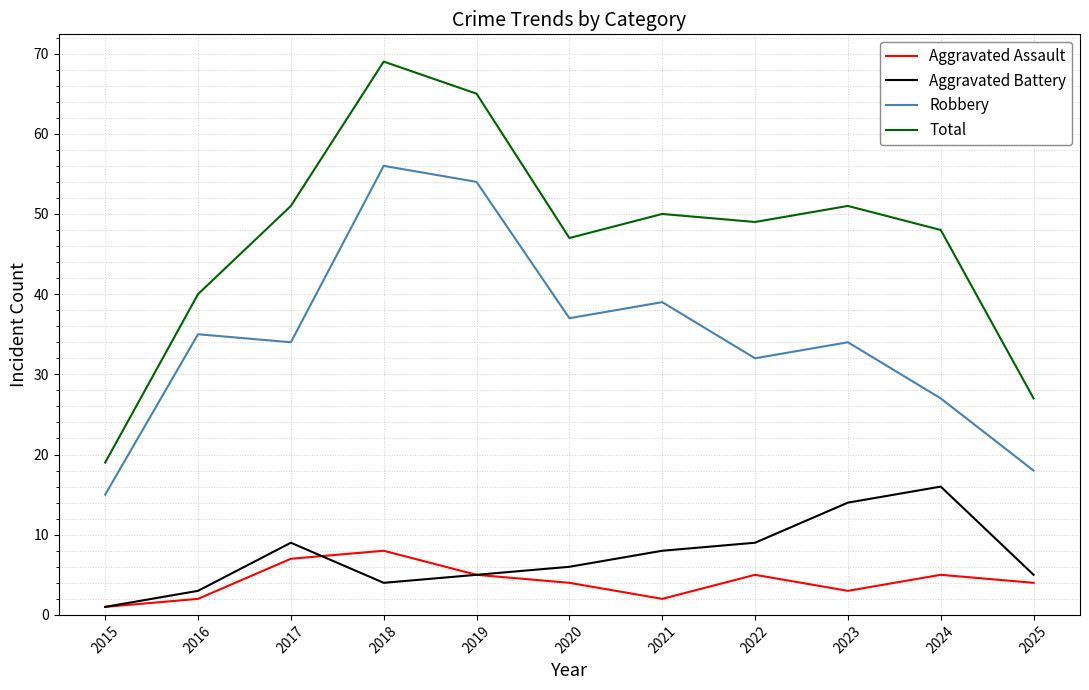

True or false: Aggravated Battery and Robbery cross at least once.

False